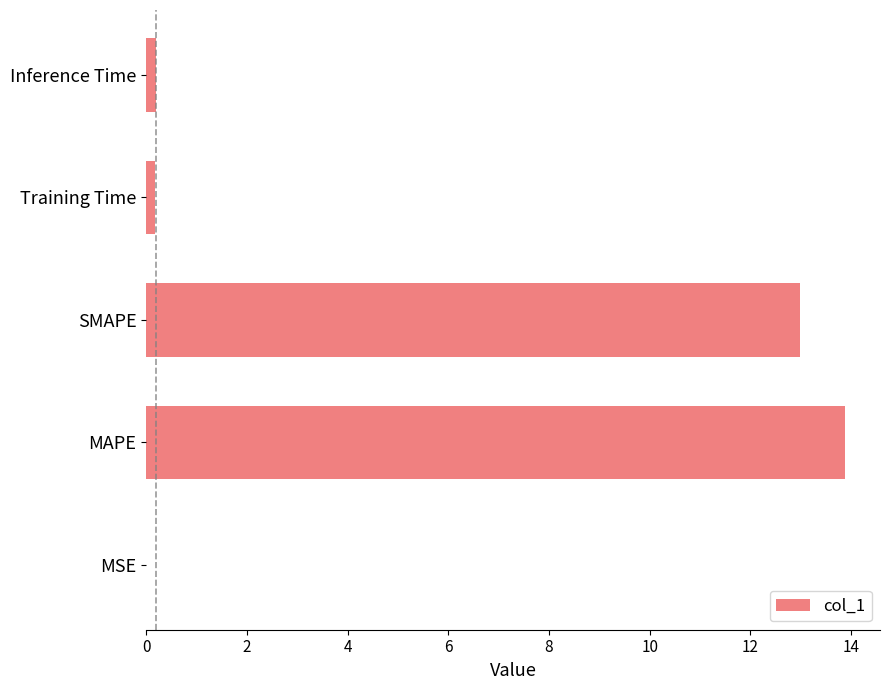

Are the bars horizontal?

Yes